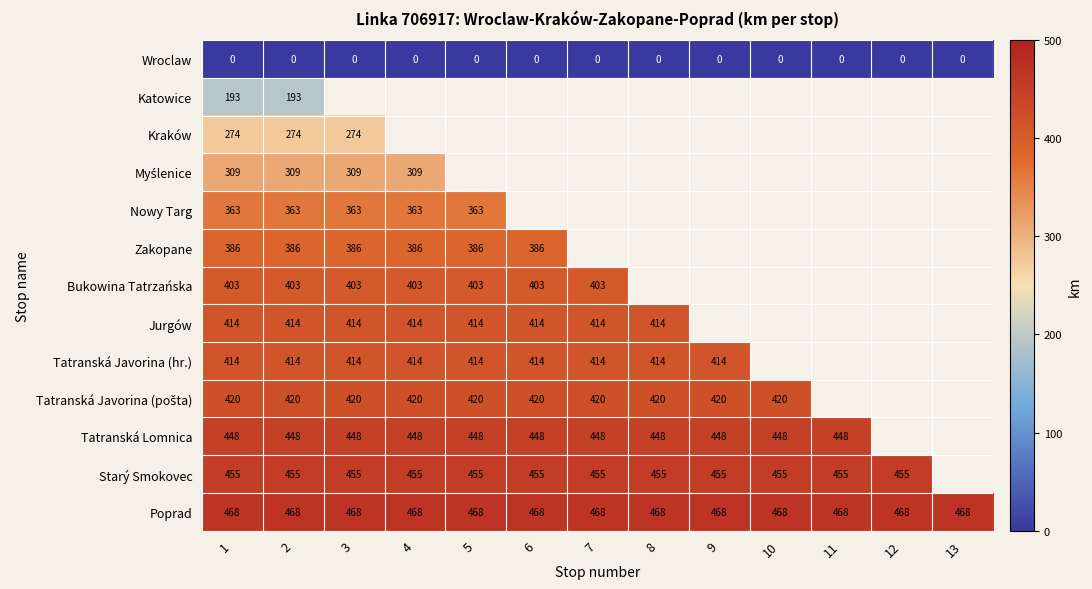

True or false: Nowy Targ has a value of 363 at 1.

True